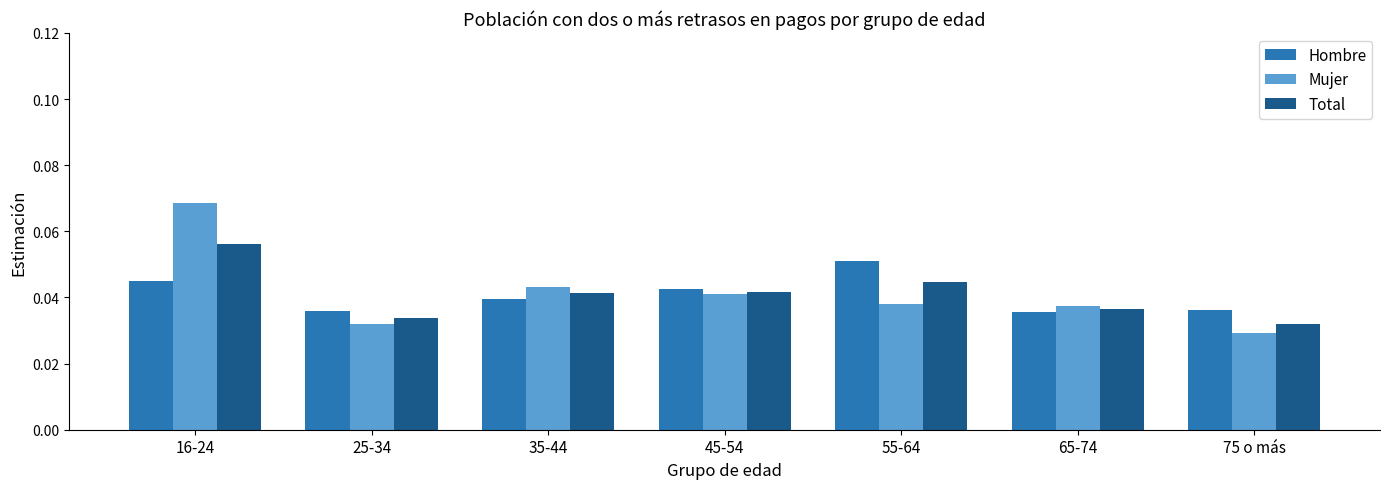

Which label corresponds to the largest value in the chart?

16-24